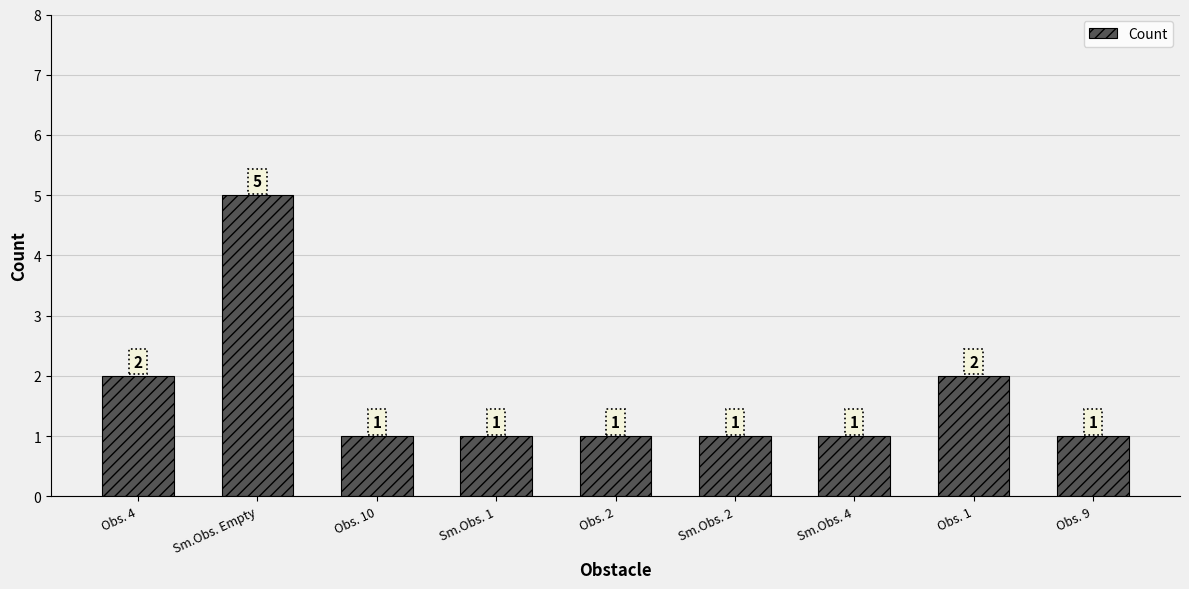

Does the chart contain stacked bars?

No